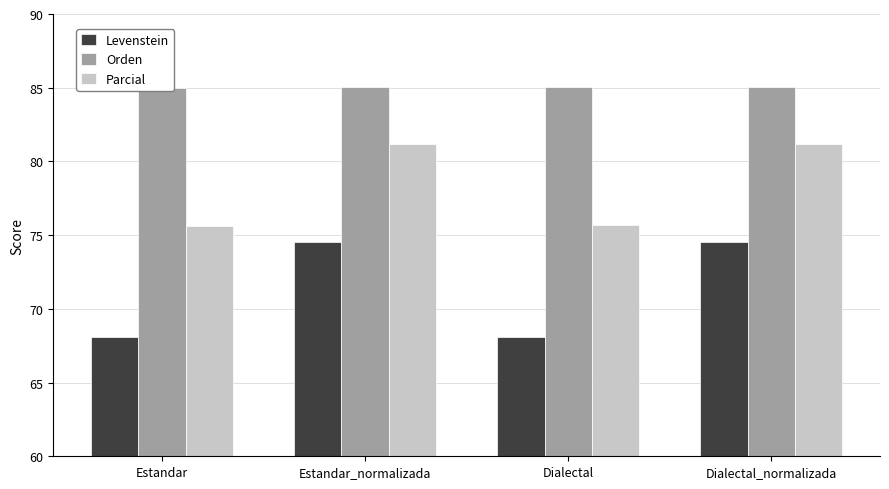

What is the sum of the Levenstein values at Dialectal_normalizada and Dialectal?

142.6